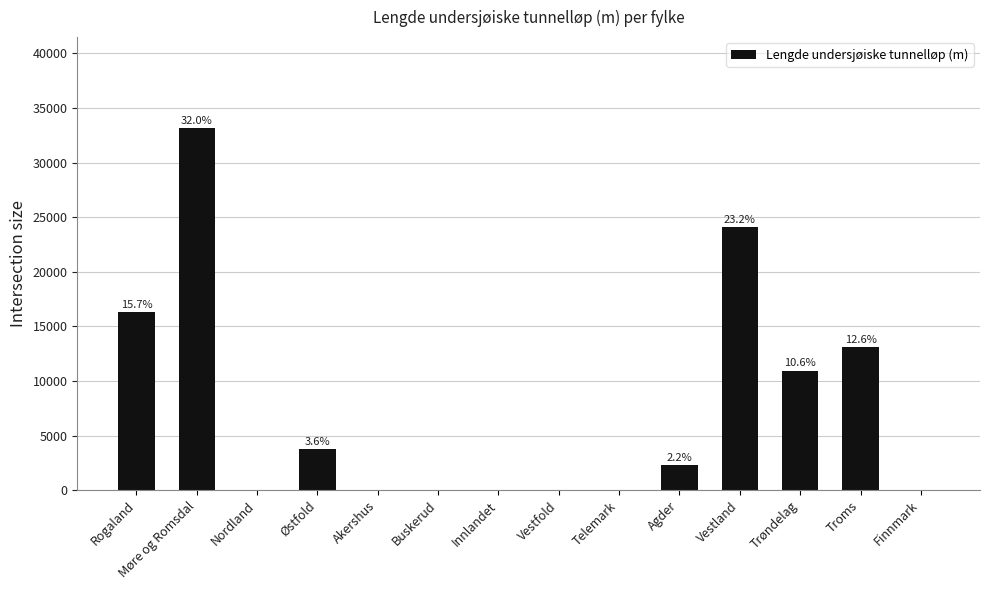

List the labels in order of value, smallest first.

Nordland, Akershus, Buskerud, Innlandet, Vestfold, Telemark, Finnmark, Agder, Østfold, Trøndelag, Troms, Rogaland, Vestland, Møre og Romsdal